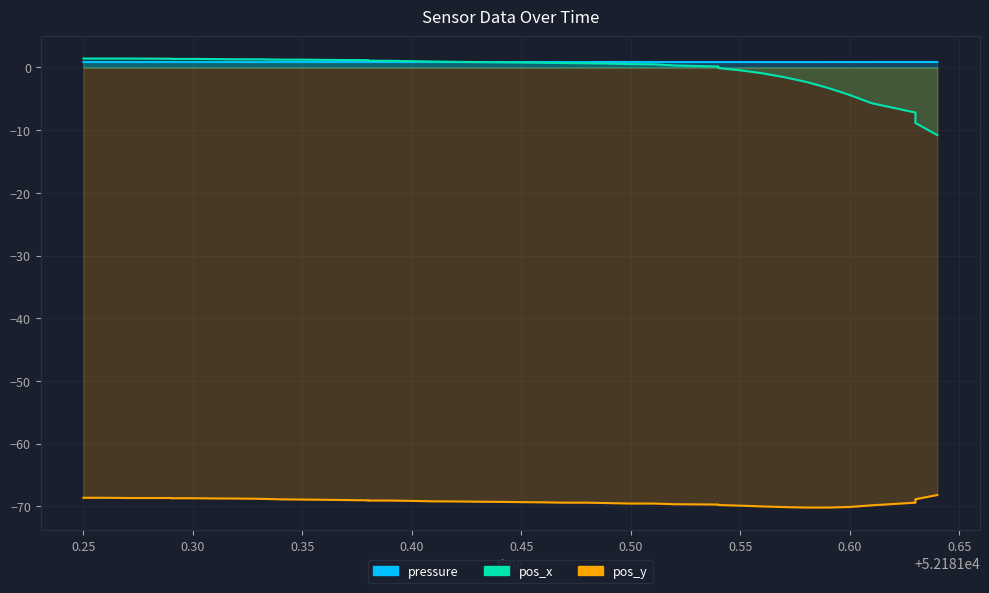

Reading left to right, transcribe all the data shown in this chart.

pressure: 0.9	0.9	0.9	0.9	0.9	0.9	0.9	0.9	0.9	0.9	0.9	0.9	0.9	0.9	0.9	0.9	0.9	0.9	0.9	0.9	0.9	0.9	0.9	0.9	0.9	0.9	0.9	0.9	0.9	0.9	0.9	0.9	0.9	0.9	0.9	0.9	0.9	0.9	0.9	0.9
pos_x: 1.4	1.4	1.4	1.4	1.4	1.4	1.3	1.3	1.3	1.3	1.3	1.2	1.2	1.1	1.1	1.0	0.9	0.9	0.9	0.8	0.8	0.8	0.7	0.7	0.6	0.5	0.5	0.3	0.2	-0.1	-0.4	-0.9	-1.5	-2.3	-3.2	-4.4	-5.7	-7.2	-8.8	-10.8
pos_y: -68.6	-68.6	-68.7	-68.7	-68.7	-68.7	-68.7	-68.8	-68.8	-68.9	-68.9	-69.0	-69.0	-69.1	-69.1	-69.1	-69.2	-69.2	-69.3	-69.3	-69.3	-69.4	-69.4	-69.4	-69.5	-69.6	-69.6	-69.7	-69.7	-69.8	-69.9	-70.0	-70.1	-70.2	-70.2	-70.1	-69.8	-69.4	-68.9	-68.2